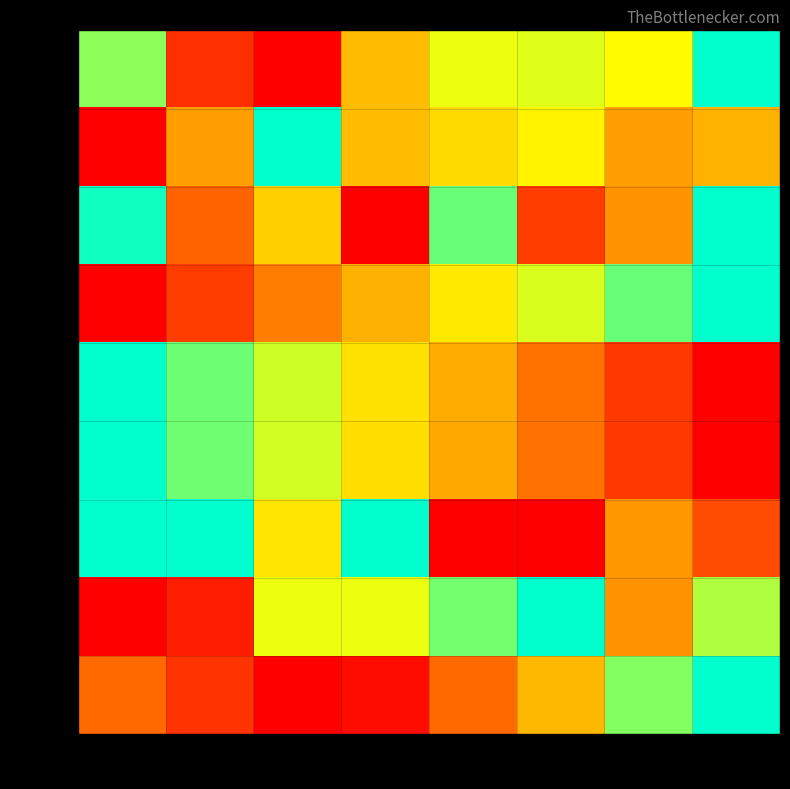

Which series has the largest range (max minus min)?

row_0